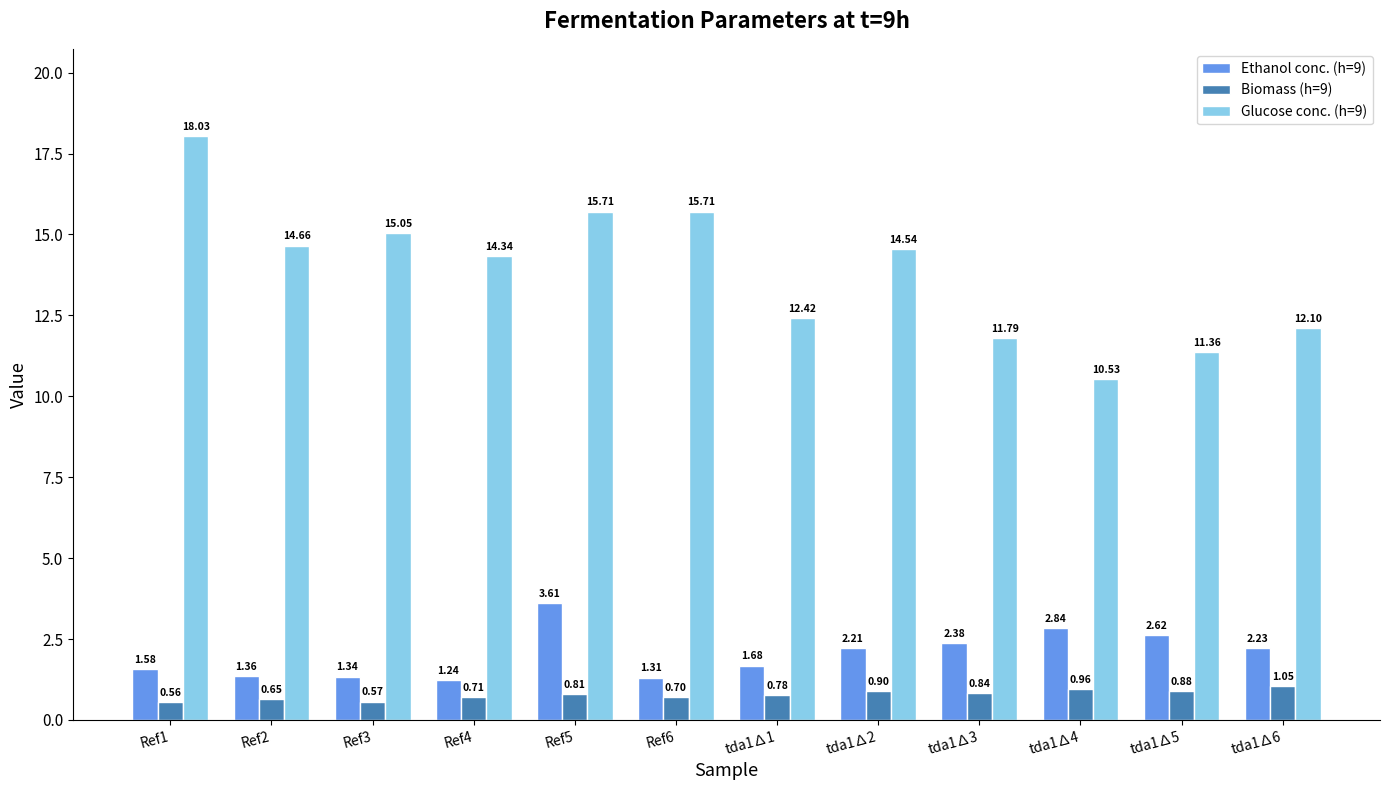

What is the average value of the Glucose conc. (h=9) series?

13.9